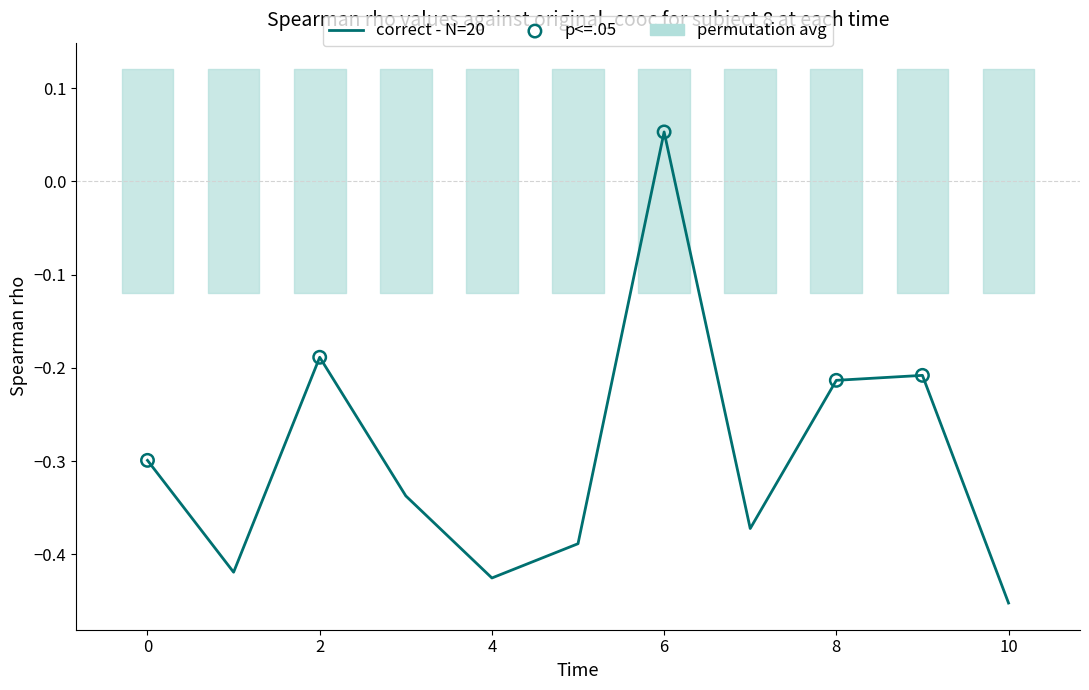

What is the change in value from 8 to 10?

-0.2